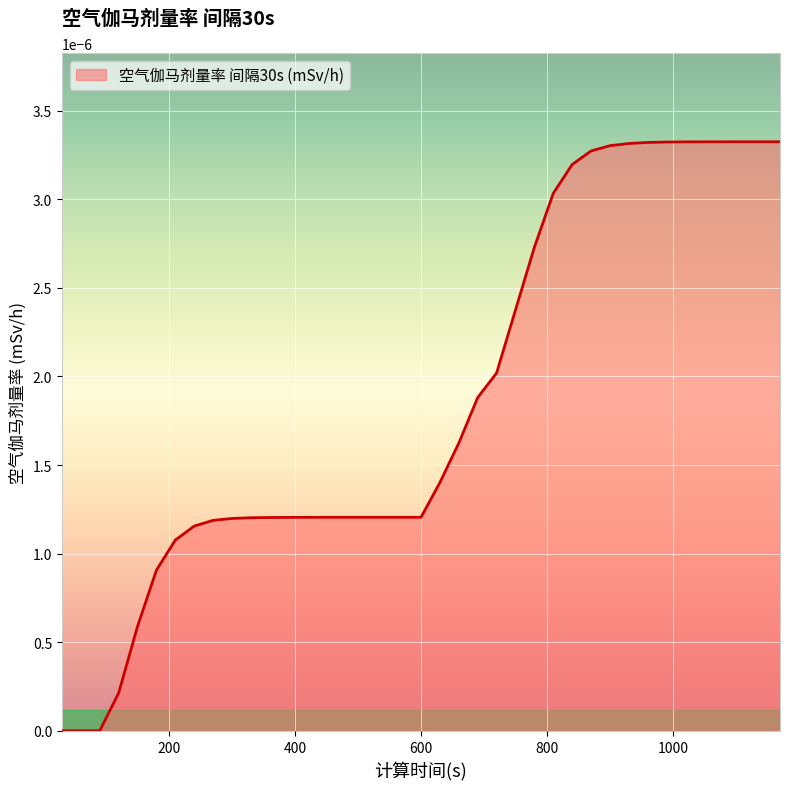

Does the chart display data point markers on the line(s)?

No